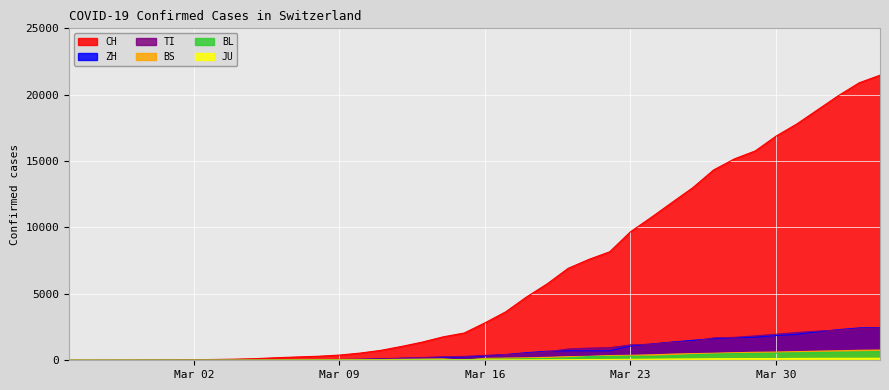

Which series has the largest total across all categories?

CH